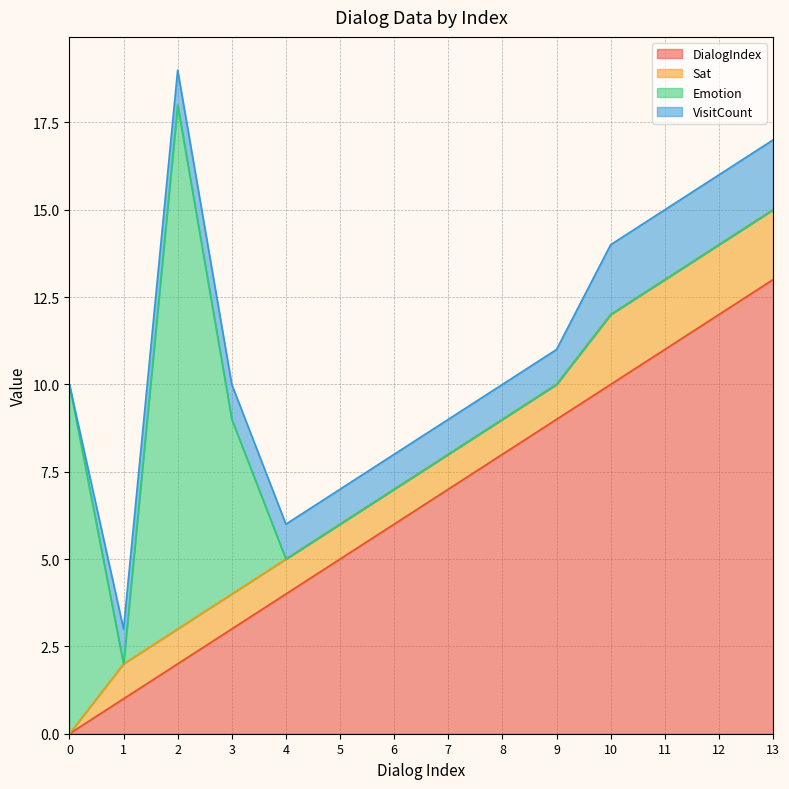

Between 9 and 10, which is larger?

10